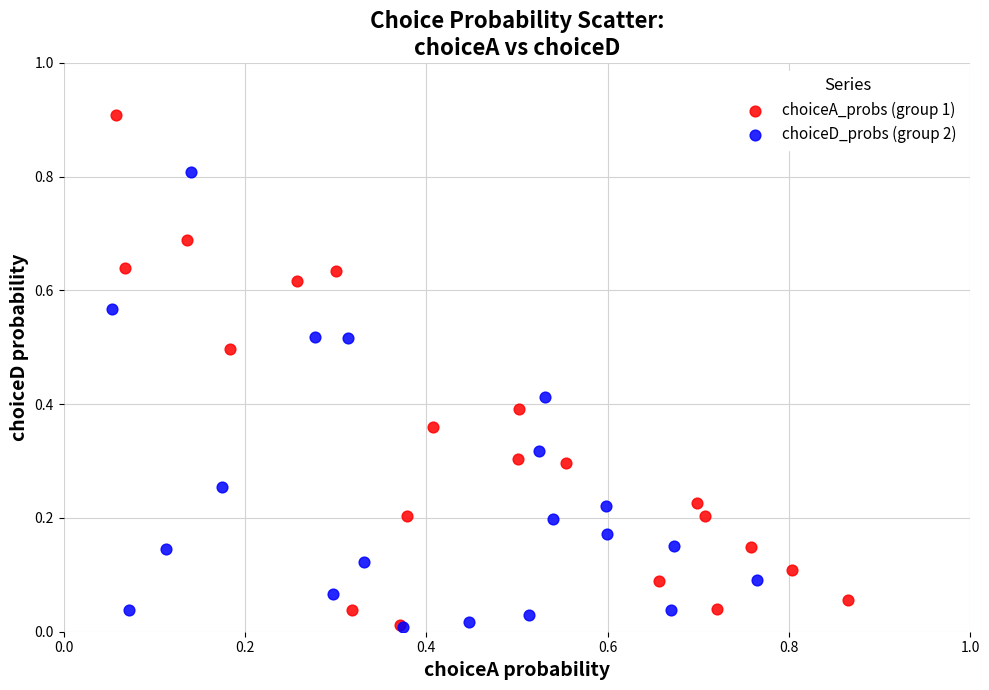

Which series contains the highest Y value?

choiceA_probs (group 1)